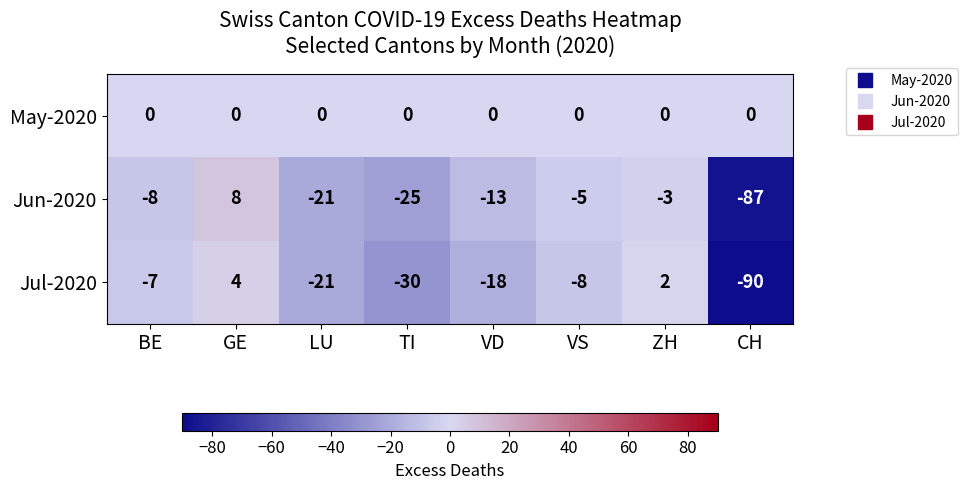

What is the total value across all series at VS?

-13